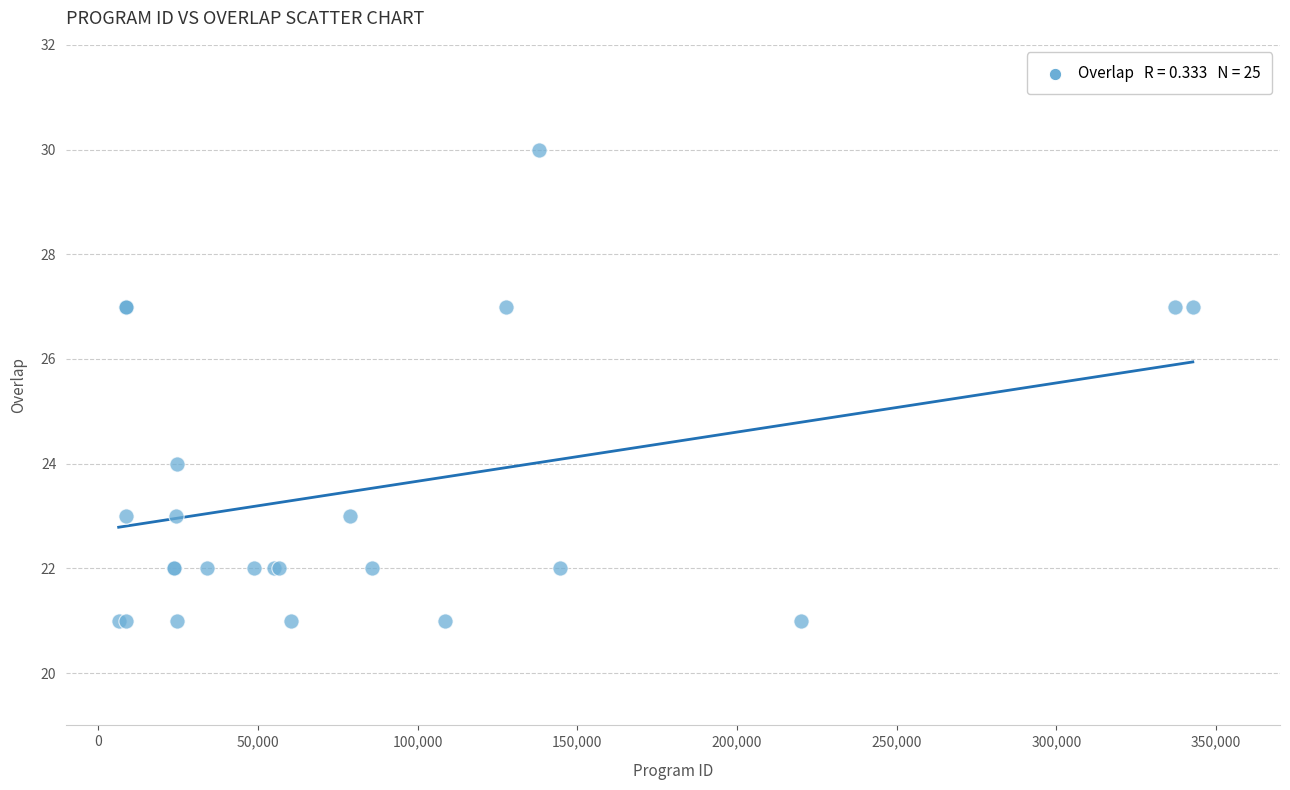

What Y value in the scatter plot is closest to 25?

24